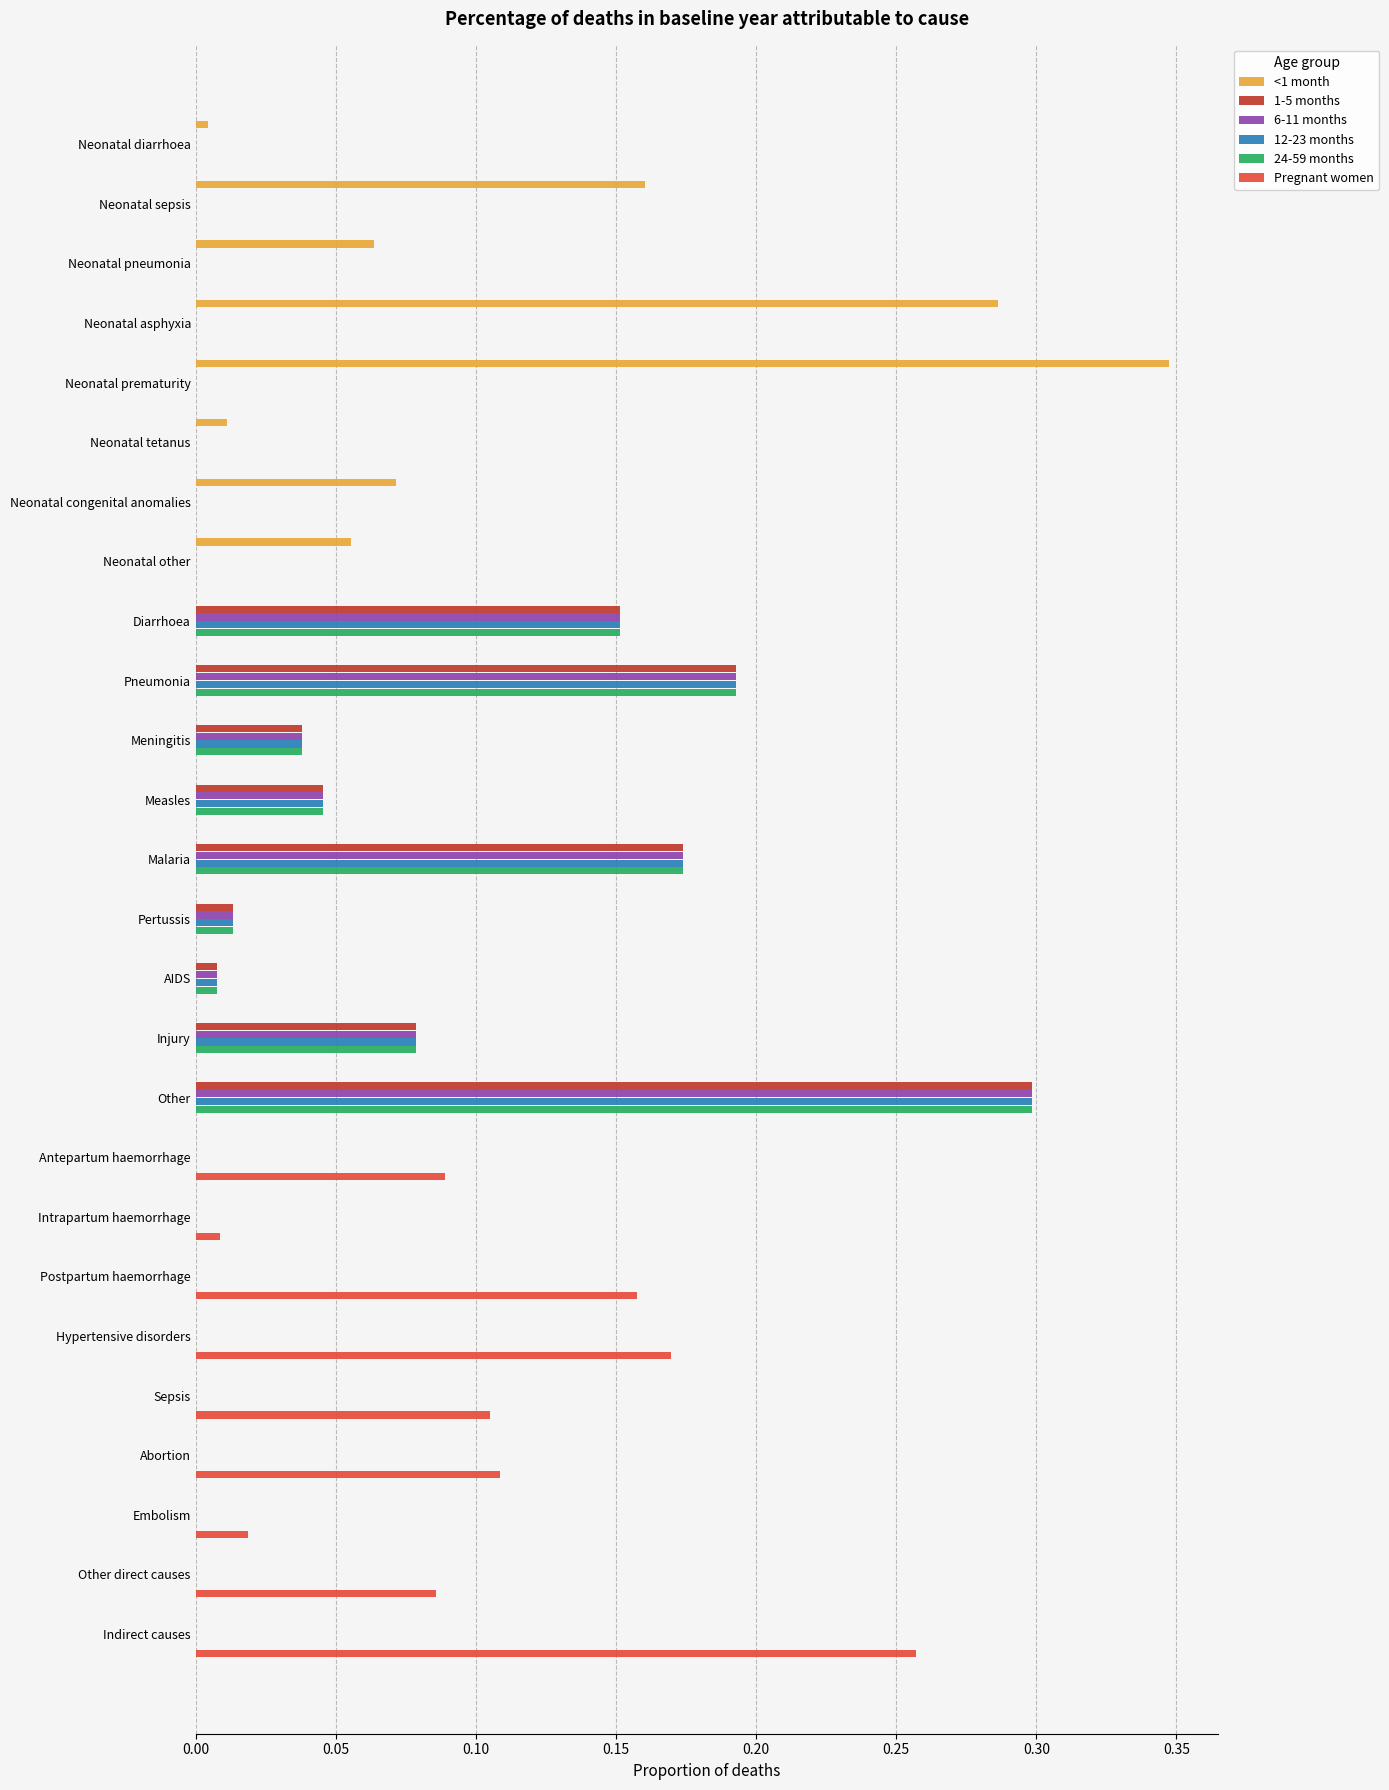

Which category has the highest value in the 12-23 months series?

Other